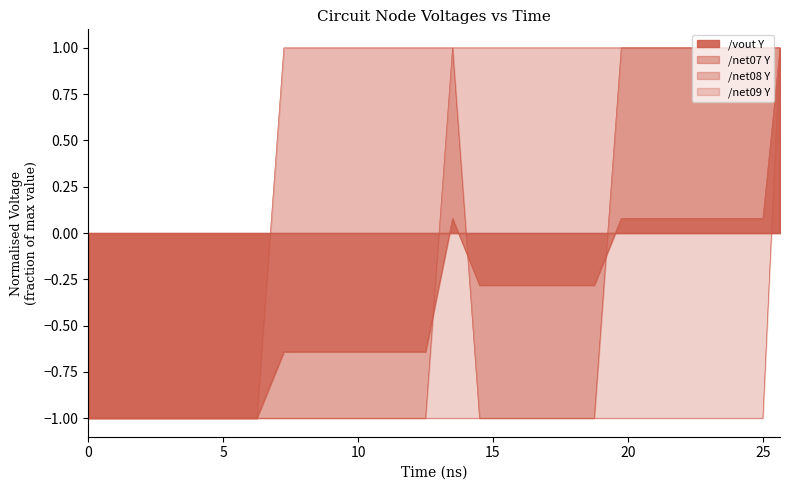

Does the chart display data point markers on the line(s)?

No